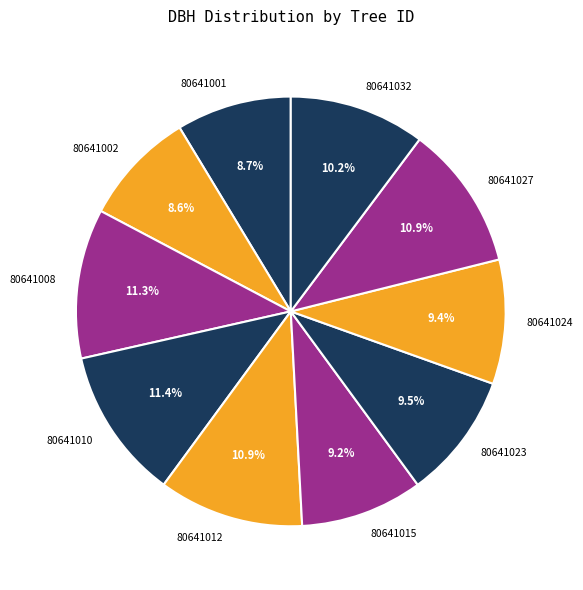

To the nearest percent, what percentage of the pie is 80641027?

11%